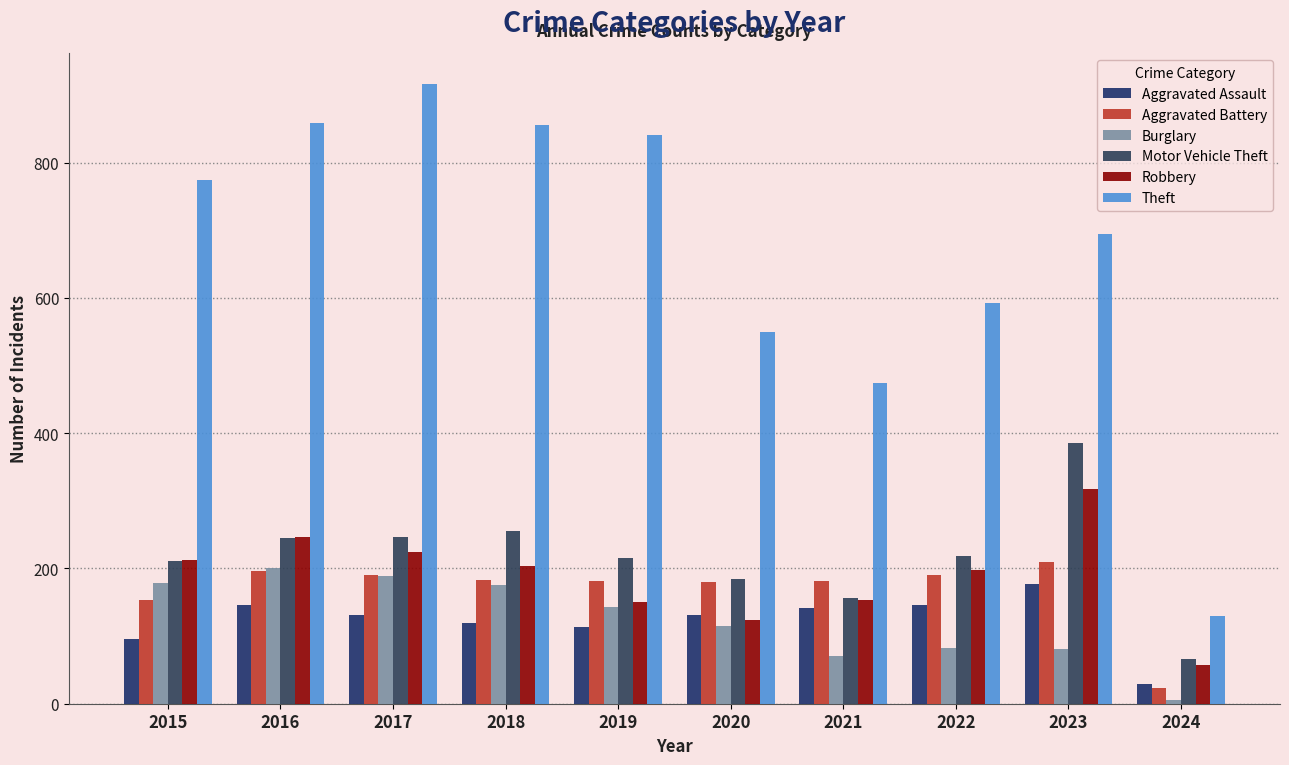

Rank the categories by Motor Vehicle Theft value from highest to lowest.

2023, 2018, 2017, 2016, 2022, 2019, 2015, 2020, 2021, 2024